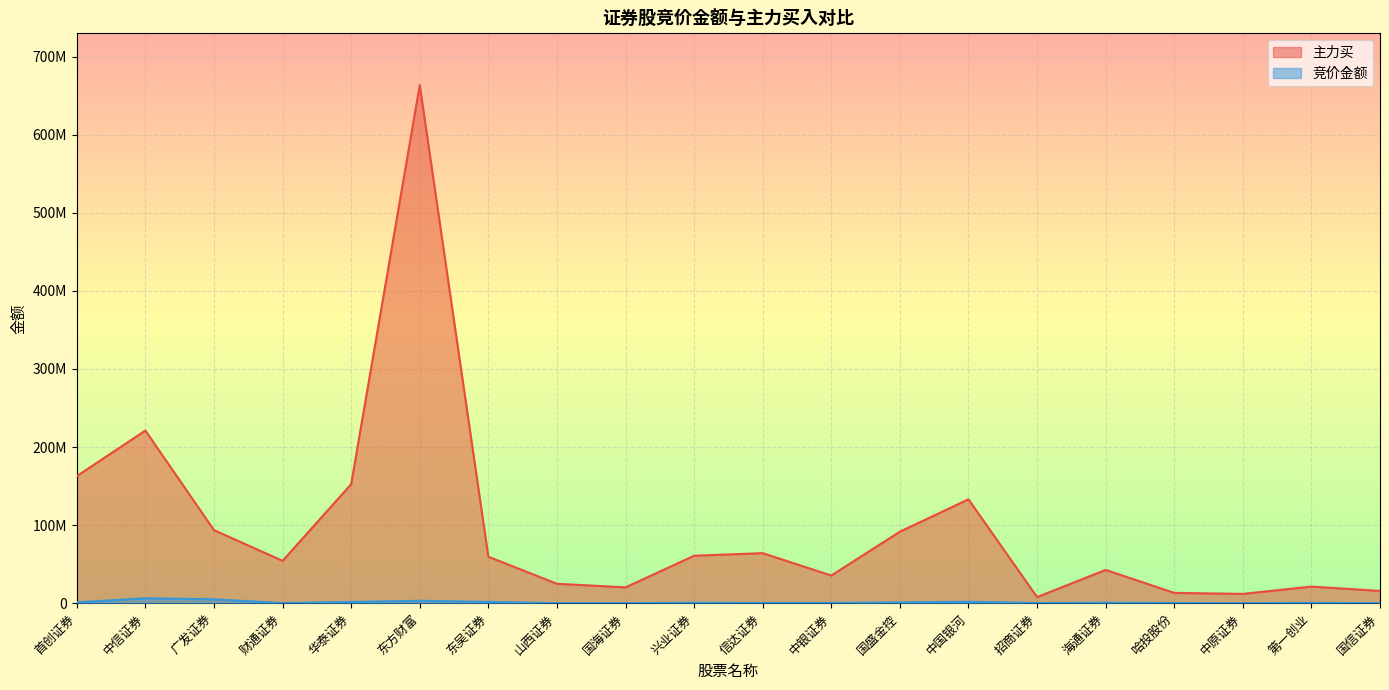

Which category has the highest value in the 竞价金额 series?

中信证券